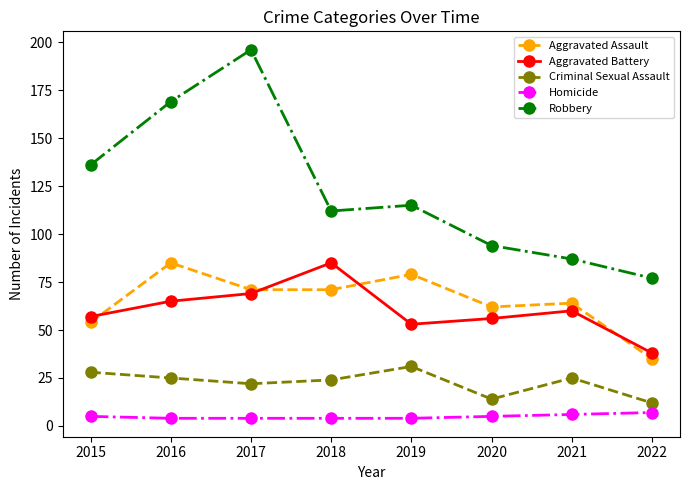

True or false: Homicide and Aggravated Assault cross at least once.

False